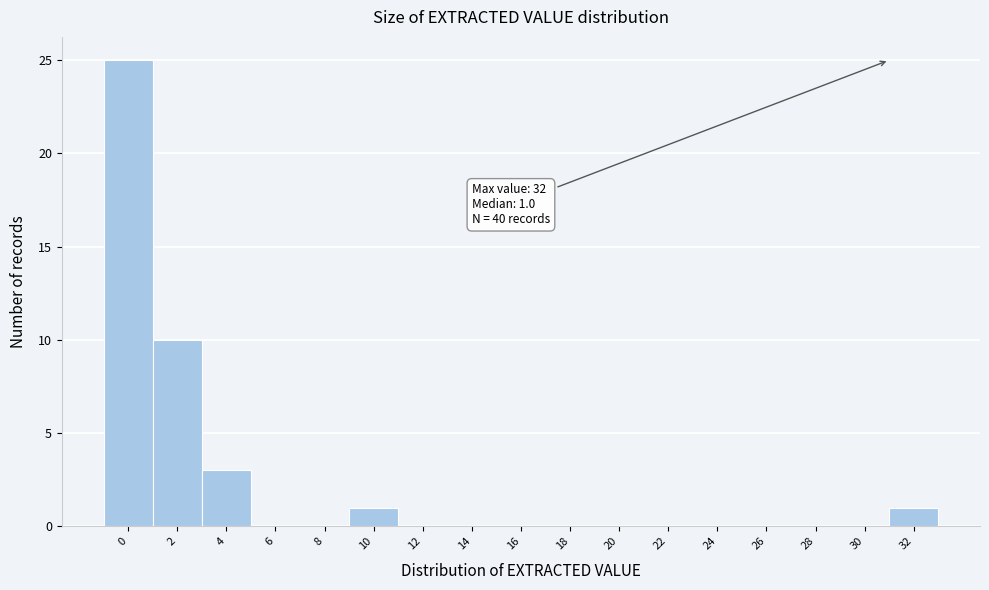

Reading left to right, extract all data points from this chart.

0=25	2=10	4=3	6=0	8=0	10=1	12=0	14=0	16=0	18=0	20=0	22=0	24=0	26=0	28=0	30=0	32=1